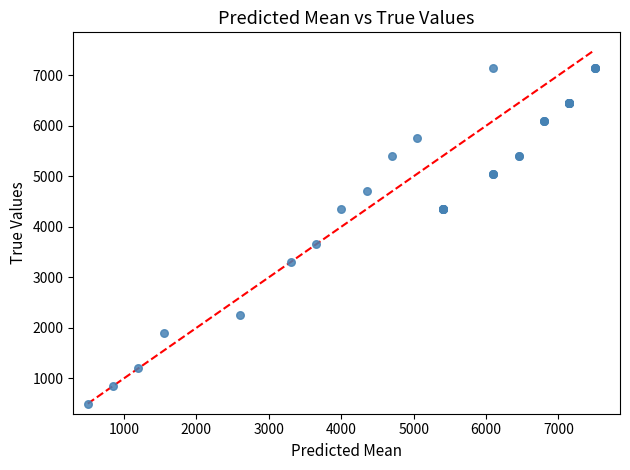

What Y value in the scatter plot is closest to 3825?

3650.0